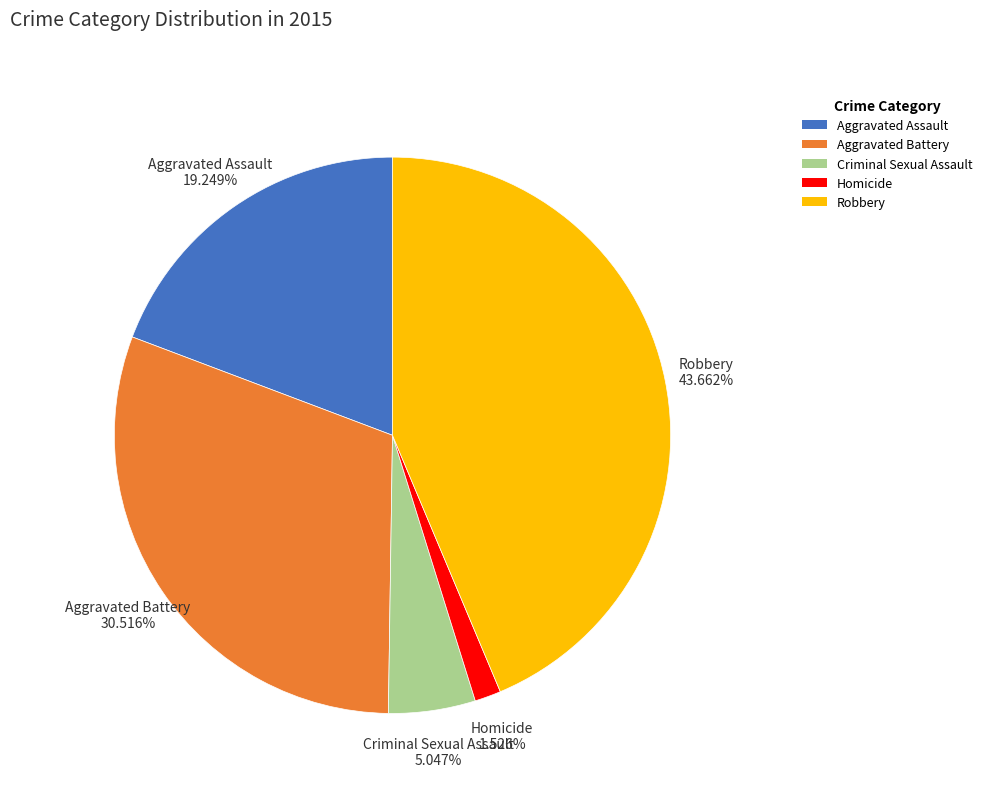

To the nearest percent, what percentage of the pie is Homicide?

2%